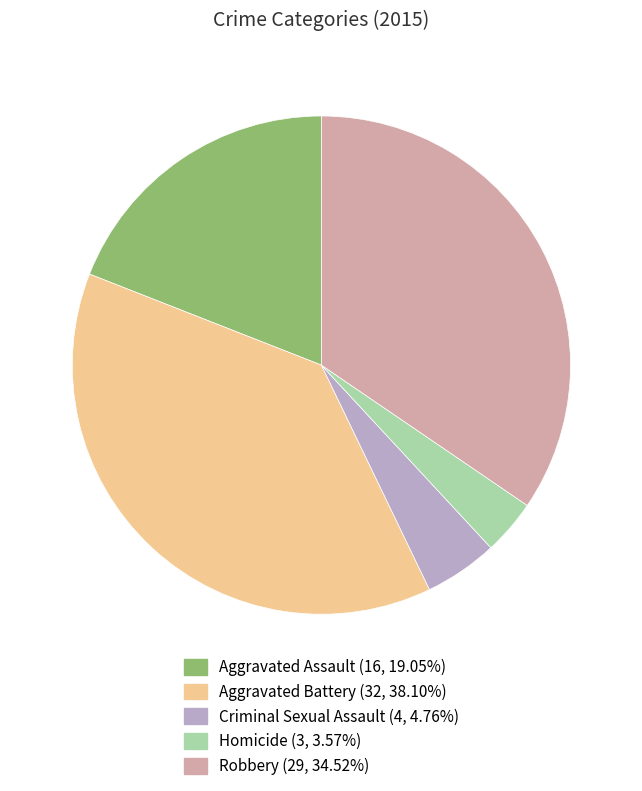

Rank the categories by value from highest to lowest.

Aggravated Battery, Robbery, Aggravated Assault, Criminal Sexual Assault, Homicide